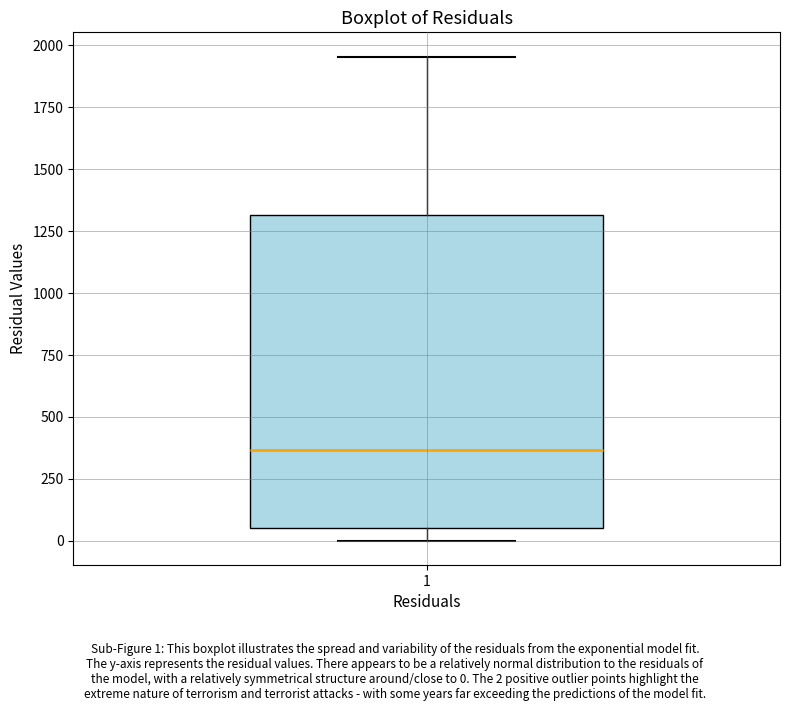

Transcribe this box plot: give where the median line is, the range the box spans, and where the two whiskers end, as read against the y-axis. The values are not printed on the chart, so give them approximately, as read against the axis.

median 350, box 50 to 1300, whiskers 0 to 1950